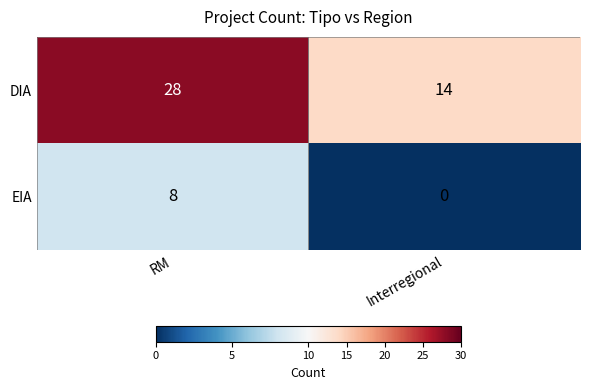

True or false: DIA has a value of 24 at Interregional.

False